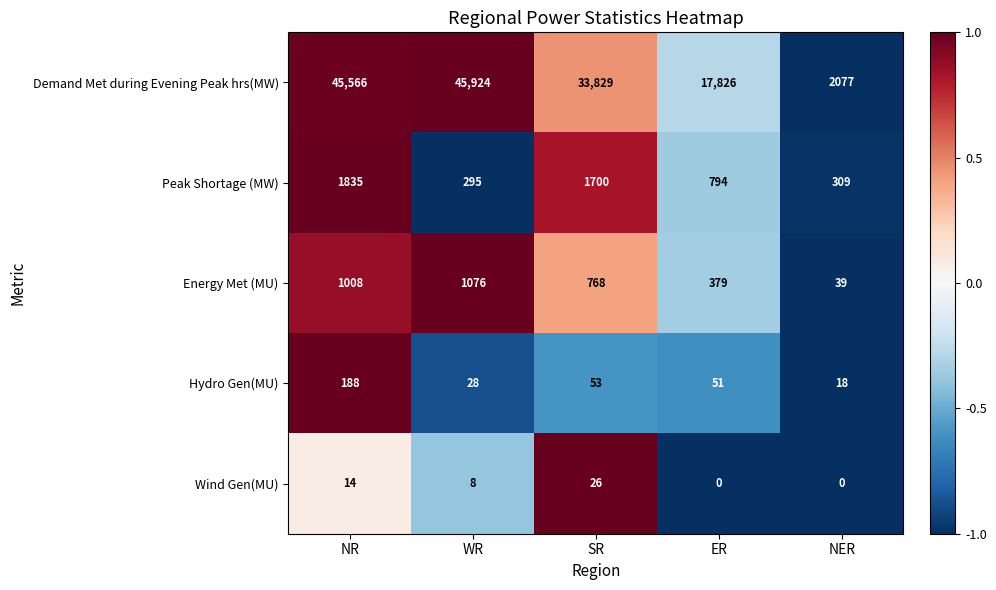

At how many categories does at least one series exceed 0?

5